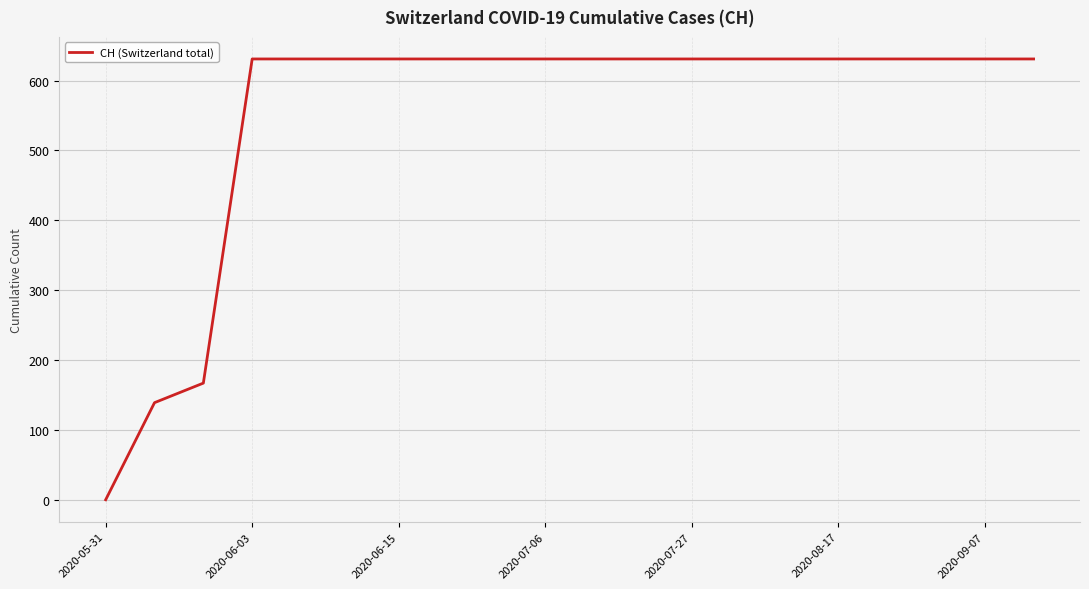

What is the difference between the maximum and minimum values?

631